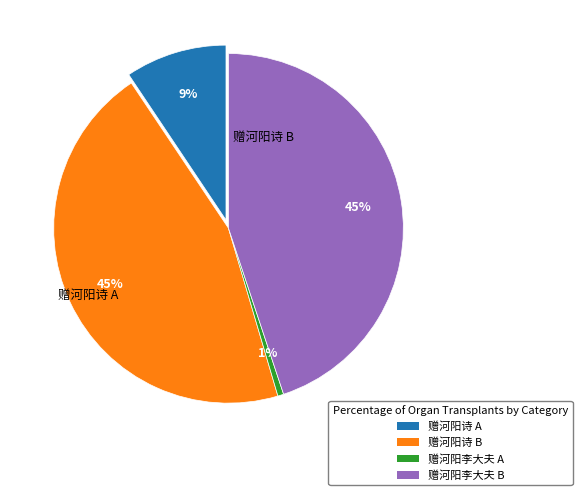

Does any single category account for the majority?

No